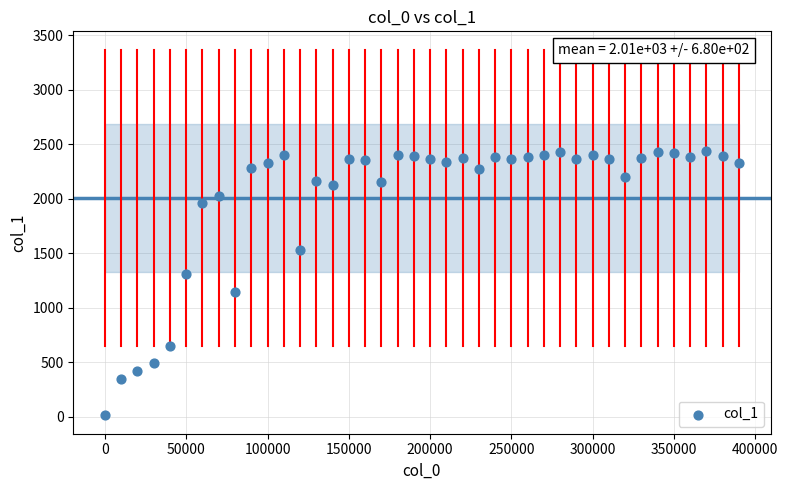

What is the range of X values (max minus min)?

390000.0